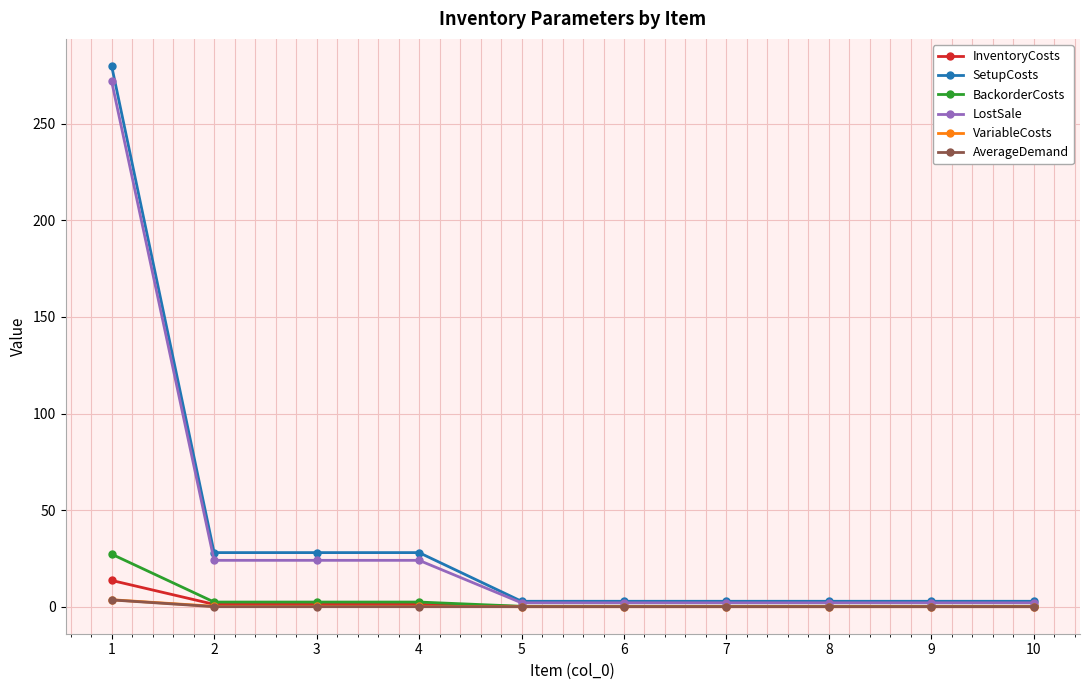

What is the lowest value of the LostSale series?

2.0